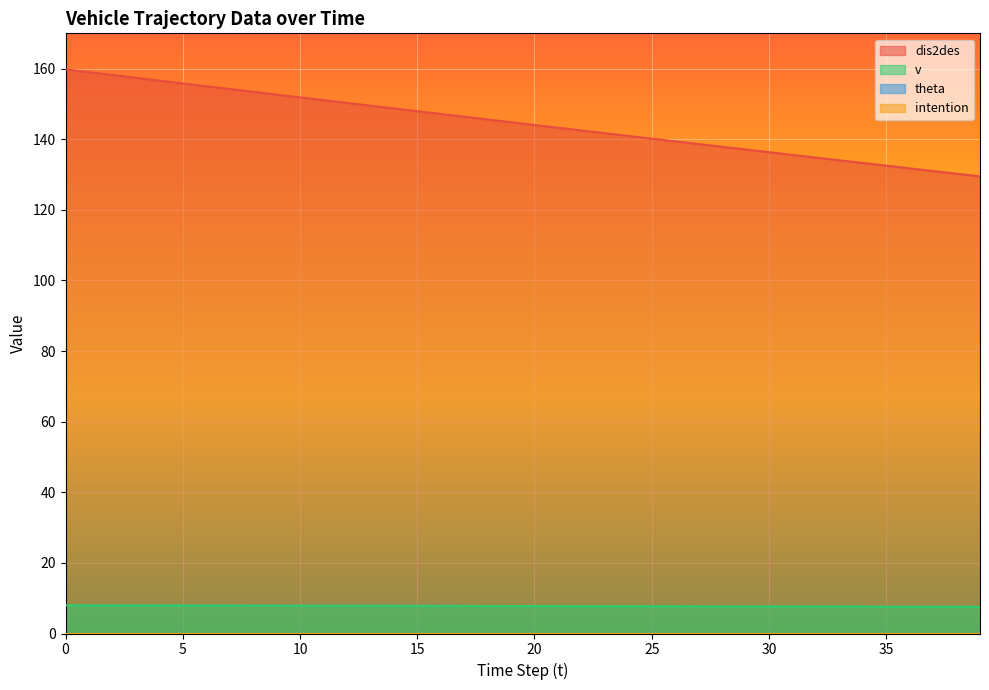

The dis2des series shows 43.1 at 36. True or false?

False